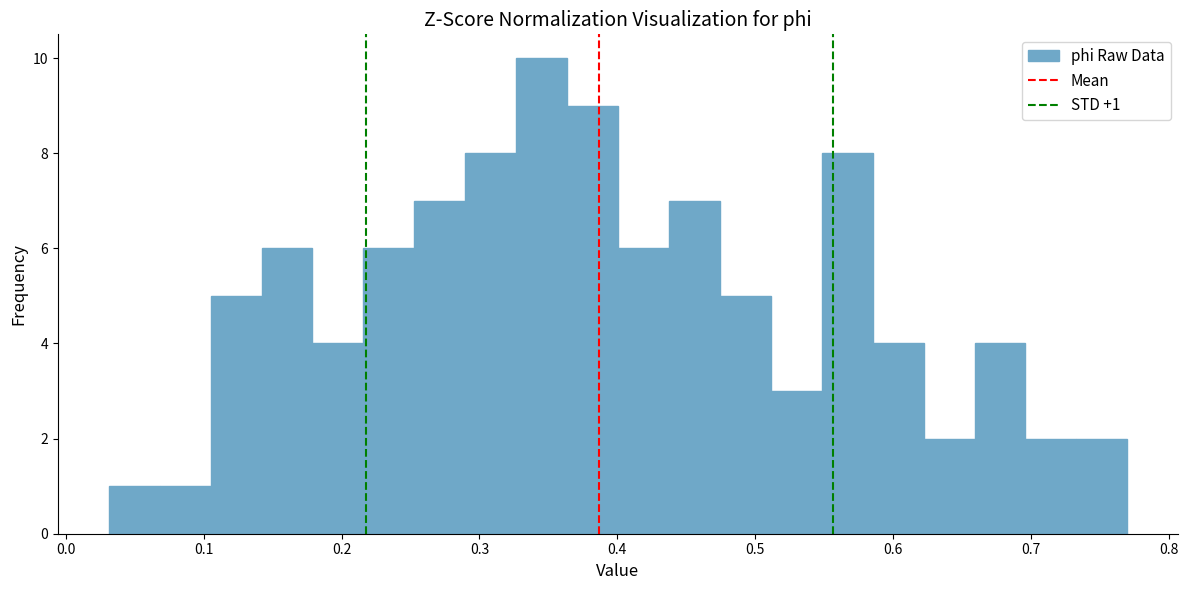

Around what value on the x-axis is the tallest bar? Give the approximate position of its centre, as read against the axis.

0.35